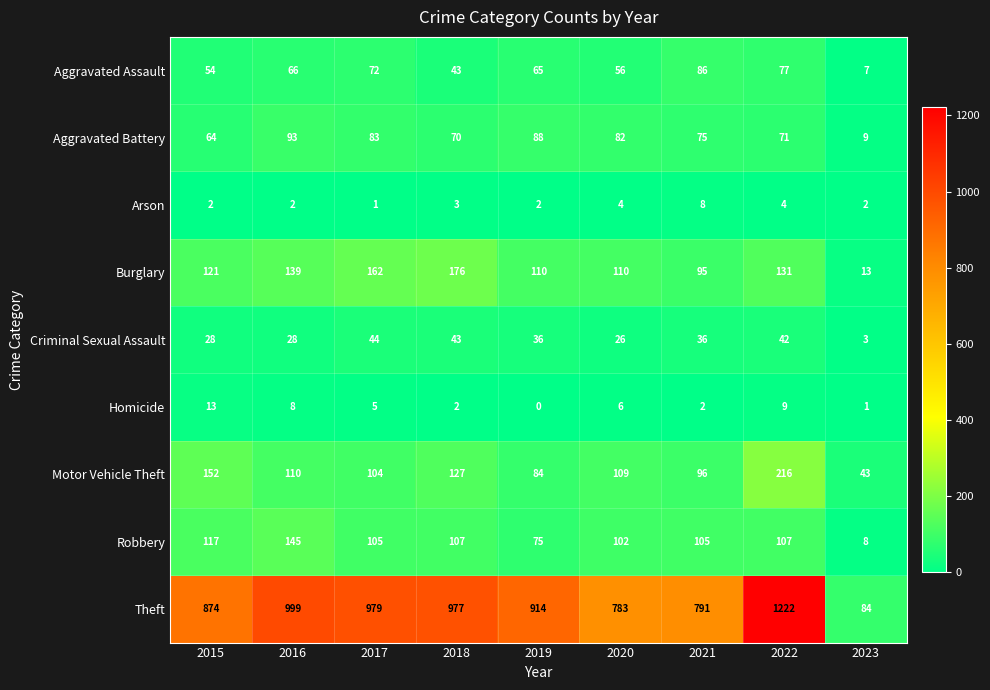

Between 2016 and 2022, which series saw the biggest shift?

Theft